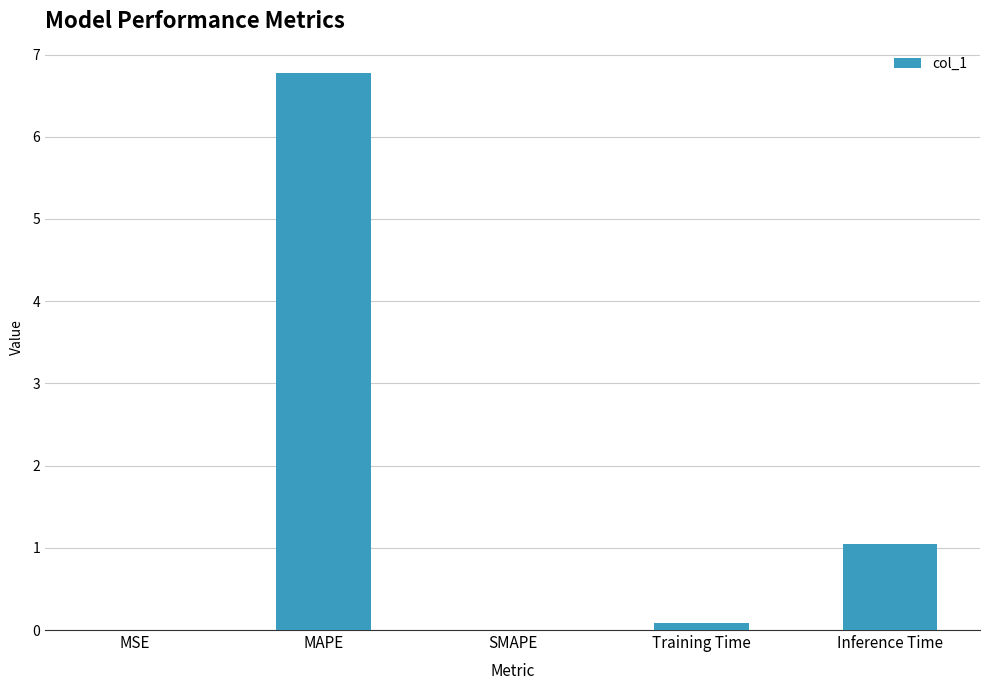

Does the chart contain stacked bars?

No